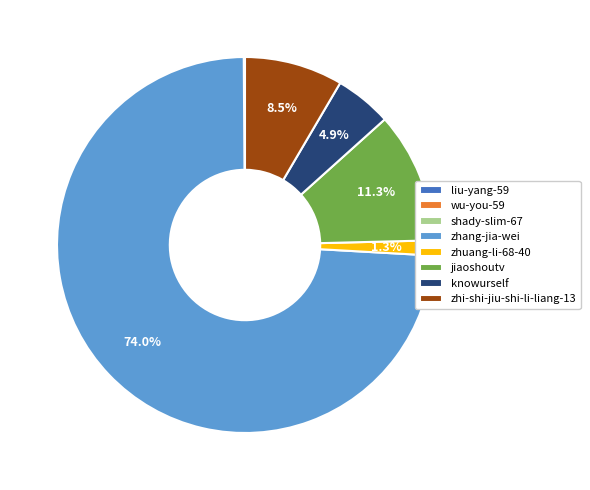

To the nearest percent, what is the difference between the largest and smallest slice percentages?

74%